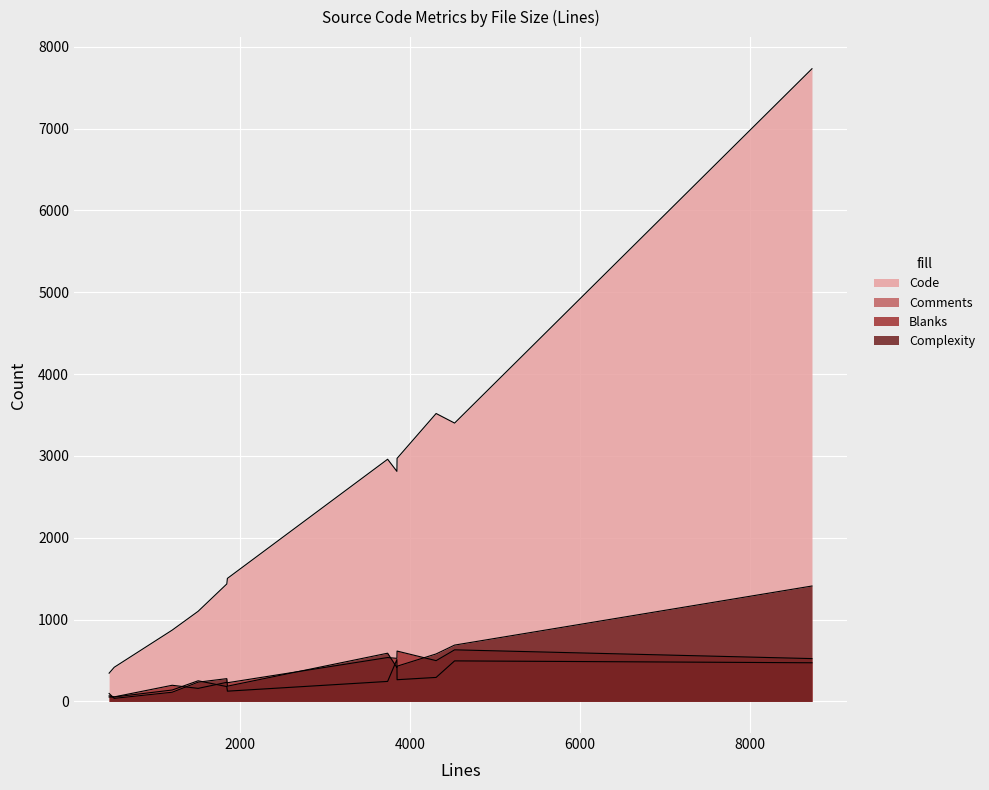

How many interior local valleys does the Blanks series have?

5